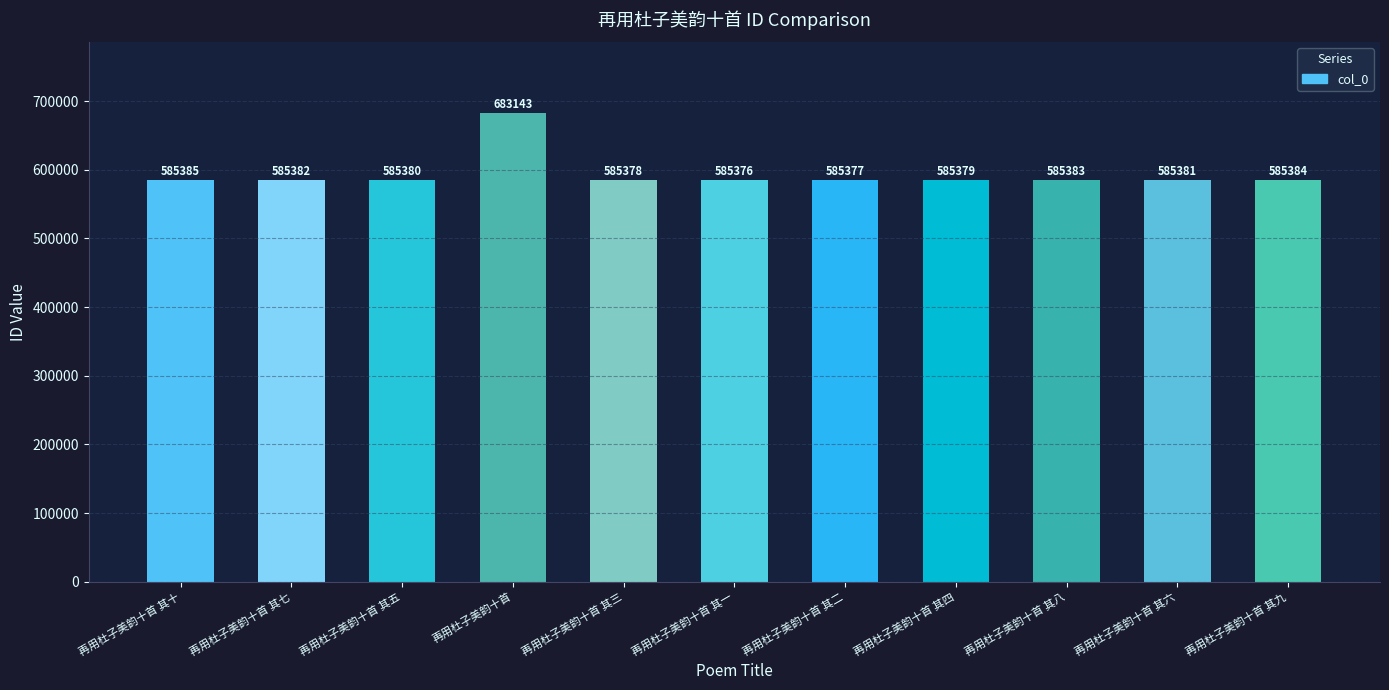

Rank the categories by value from highest to lowest.

再用杜子美韵十首, 再用杜子美韵十首 其十, 再用杜子美韵十首 其九, 再用杜子美韵十首 其八, 再用杜子美韵十首 其七, 再用杜子美韵十首 其六, 再用杜子美韵十首 其五, 再用杜子美韵十首 其四, 再用杜子美韵十首 其三, 再用杜子美韵十首 其二, 再用杜子美韵十首 其一